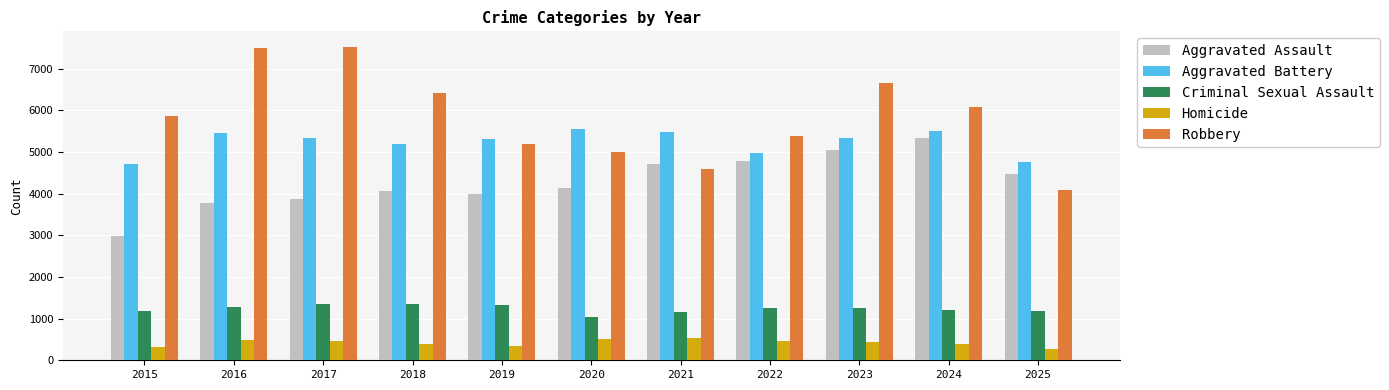

What is the maximum value shown in the chart?

7525